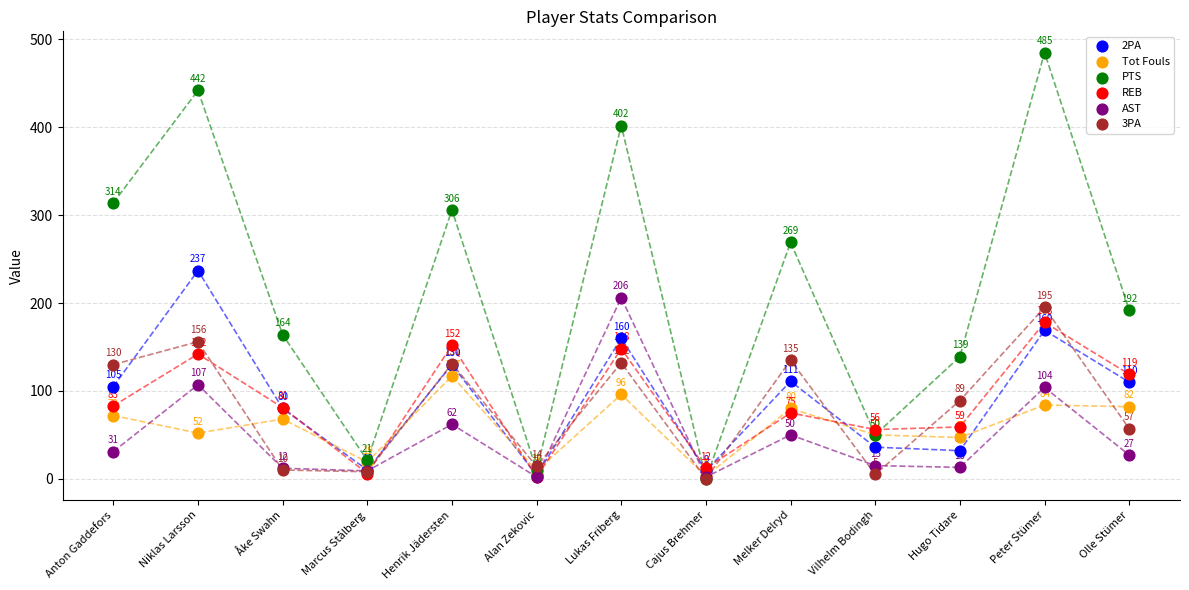

In the Tot Fouls series, what Y value is closest to 60?

52